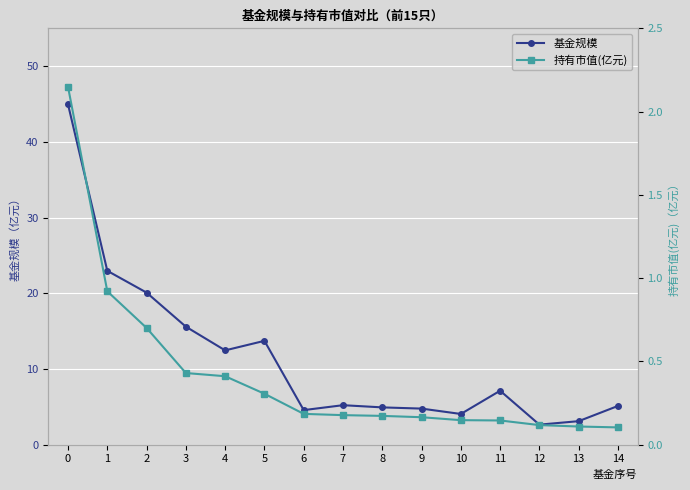

Is the value of 持有市值(亿元) at 13 greater than the value of 基金规模 at 3?

No